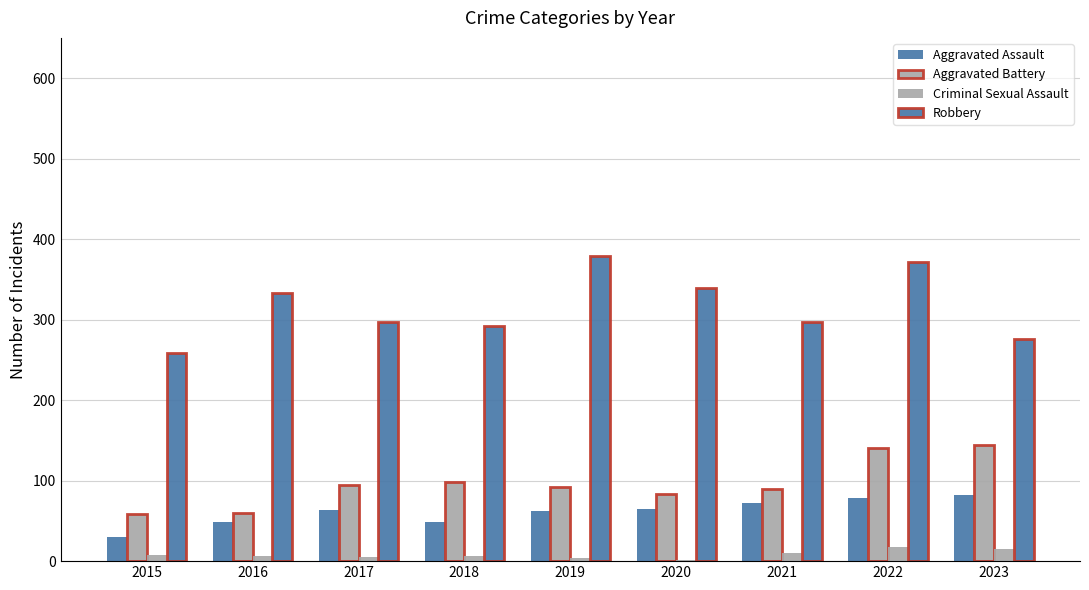

Which series has the largest total across all categories?

Robbery